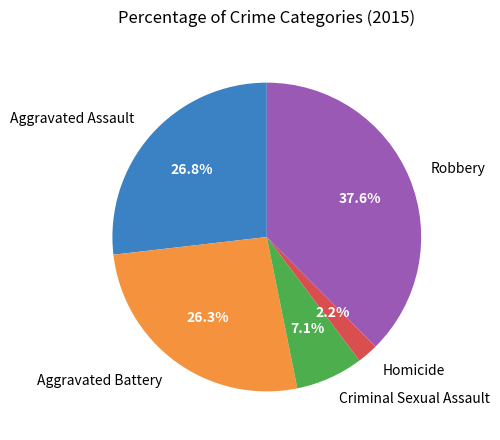

How many segments does this pie chart have?

5